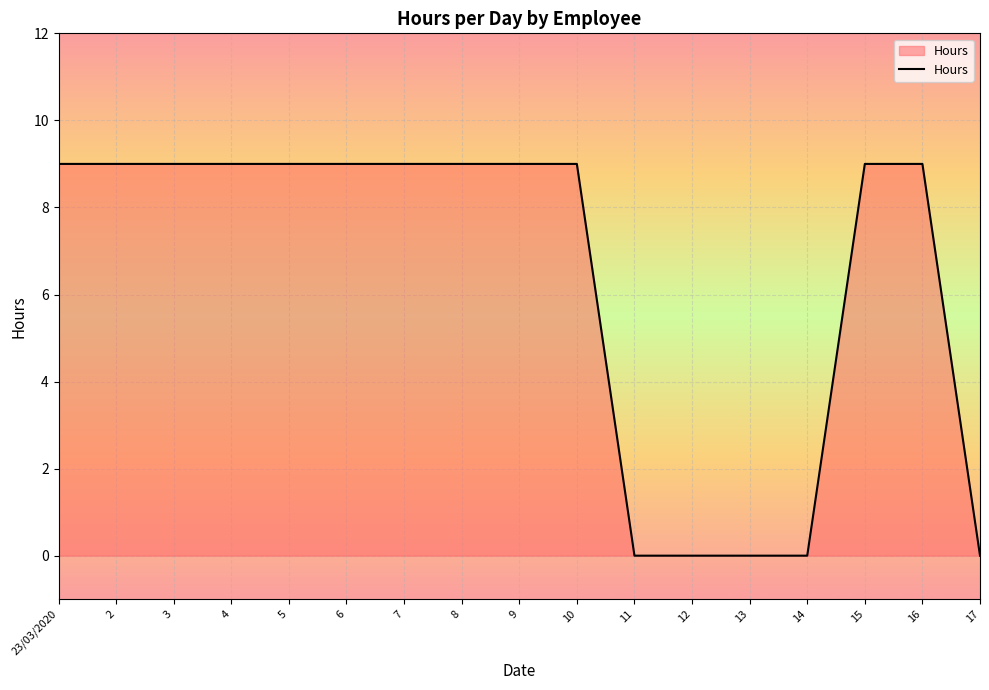

Reading right to left, extract all data points from this chart.

17=0	16=9	15=9	14=0	13=0	12=0	11=0	10=9	9=9	8=9	7=9	6=9	5=9	4=9	3=9	2=9	23/03/2020=9